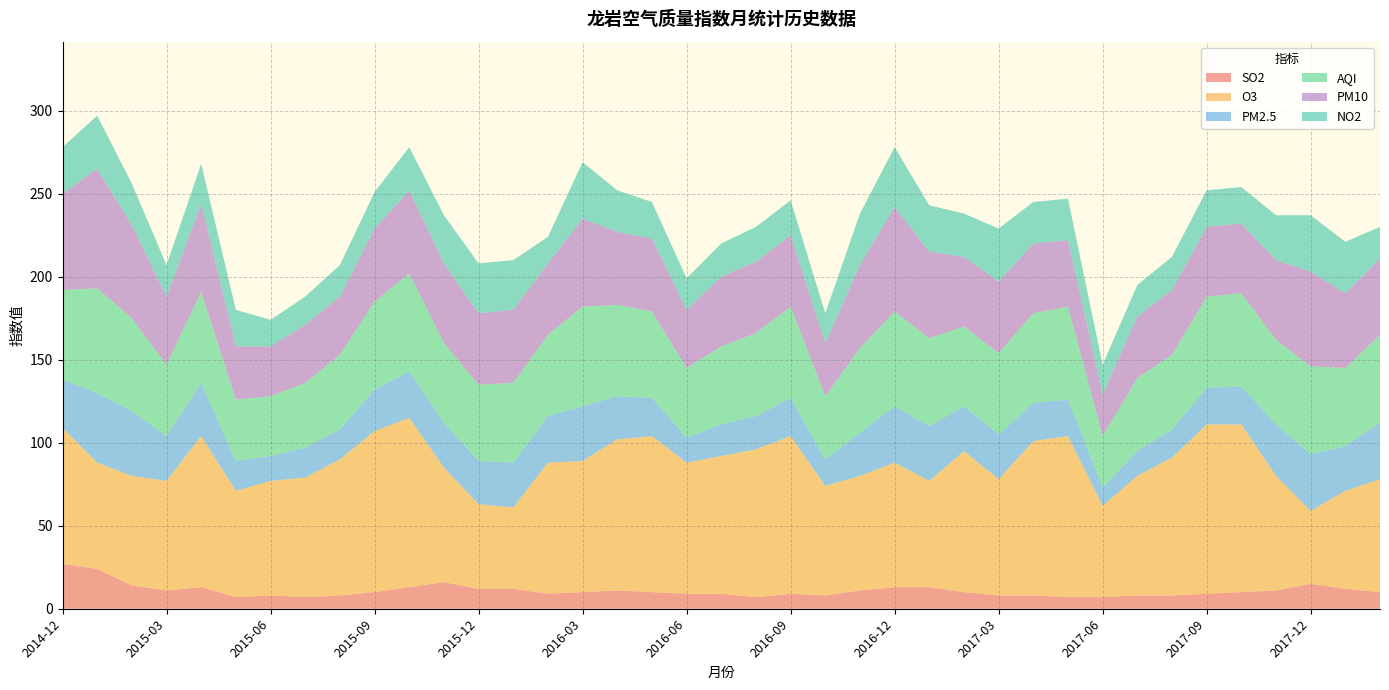

Reading left to right, what are all the values shown in this chart?

SO2: 2014-12=27	2015-01=24	2015-02=14	2015-03=11	2015-04=13	2015-05=7	2015-06=8	2015-07=7	2015-08=8	2015-09=10	2015-10=13	2015-11=16	2015-12=12	2016-01=12	2016-02=9	2016-03=10	2016-04=11	2016-05=10	2016-06=9	2016-07=9	2016-08=7	2016-09=9	2016-10=8	2016-11=11	2016-12=13	2017-01=13	2017-02=10	2017-03=8	2017-04=8	2017-05=7	2017-06=7	2017-07=8	2017-08=8	2017-09=9	2017-10=10	2017-11=11	2017-12=15	2018-01=12	2018-02=10
O3: 2014-12=82	2015-01=64	2015-02=66	2015-03=66	2015-04=91	2015-05=64	2015-06=69	2015-07=72	2015-08=82	2015-09=97	2015-10=102	2015-11=69	2015-12=51	2016-01=49	2016-02=79	2016-03=79	2016-04=91	2016-05=94	2016-06=79	2016-07=83	2016-08=89	2016-09=95	2016-10=66	2016-11=69	2016-12=75	2017-01=64	2017-02=85	2017-03=70	2017-04=93	2017-05=97	2017-06=55	2017-07=72	2017-08=83	2017-09=102	2017-10=101	2017-11=69	2017-12=44	2018-01=59	2018-02=68
PM2.5: 2014-12=29	2015-01=42	2015-02=39	2015-03=27	2015-04=32	2015-05=18	2015-06=15	2015-07=18	2015-08=18	2015-09=25	2015-10=28	2015-11=27	2015-12=26	2016-01=27	2016-02=28	2016-03=33	2016-04=26	2016-05=23	2016-06=15	2016-07=19	2016-08=20	2016-09=23	2016-10=16	2016-11=26	2016-12=34	2017-01=33	2017-02=27	2017-03=27	2017-04=23	2017-05=22	2017-06=11	2017-07=15	2017-08=17	2017-09=22	2017-10=23	2017-11=31	2017-12=34	2018-01=27	2018-02=34
AQI: 2014-12=54	2015-01=63	2015-02=56	2015-03=43	2015-04=55	2015-05=37	2015-06=36	2015-07=39	2015-08=45	2015-09=53	2015-10=59	2015-11=48	2015-12=46	2016-01=48	2016-02=49	2016-03=60	2016-04=55	2016-05=52	2016-06=42	2016-07=47	2016-08=50	2016-09=55	2016-10=38	2016-11=51	2016-12=57	2017-01=53	2017-02=48	2017-03=49	2017-04=54	2017-05=56	2017-06=31	2017-07=44	2017-08=45	2017-09=55	2017-10=56	2017-11=51	2017-12=53	2018-01=47	2018-02=53
PM10: 2014-12=58	2015-01=72	2015-02=56	2015-03=41	2015-04=53	2015-05=32	2015-06=30	2015-07=35	2015-08=35	2015-09=44	2015-10=50	2015-11=48	2015-12=43	2016-01=44	2016-02=43	2016-03=53	2016-04=44	2016-05=44	2016-06=35	2016-07=42	2016-08=43	2016-09=43	2016-10=32	2016-11=50	2016-12=63	2017-01=52	2017-02=42	2017-03=43	2017-04=42	2017-05=40	2017-06=25	2017-07=37	2017-08=39	2017-09=42	2017-10=42	2017-11=48	2017-12=57	2018-01=45	2018-02=46
NO2: 2014-12=28	2015-01=32	2015-02=25	2015-03=19	2015-04=24	2015-05=22	2015-06=16	2015-07=17	2015-08=19	2015-09=22	2015-10=26	2015-11=29	2015-12=30	2016-01=30	2016-02=16	2016-03=34	2016-04=25	2016-05=22	2016-06=19	2016-07=20	2016-08=21	2016-09=21	2016-10=18	2016-11=31	2016-12=36	2017-01=28	2017-02=26	2017-03=32	2017-04=25	2017-05=25	2017-06=18	2017-07=19	2017-08=20	2017-09=22	2017-10=22	2017-11=27	2017-12=34	2018-01=31	2018-02=19